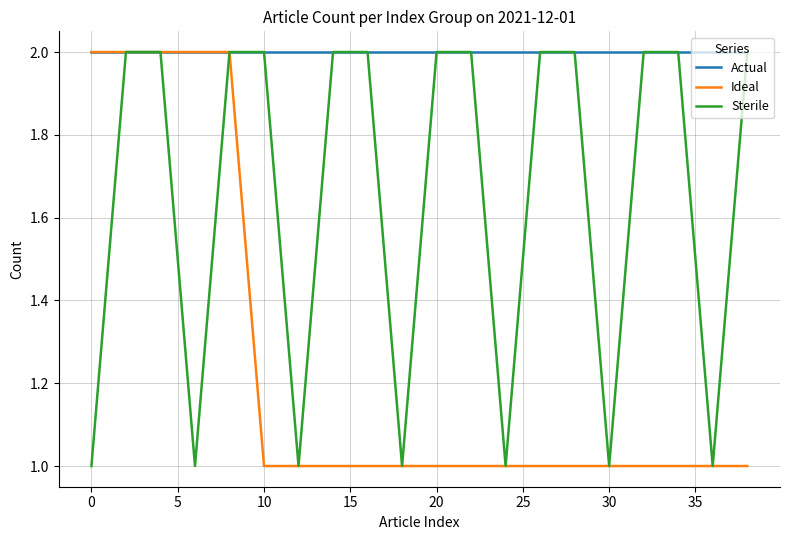

List the series in order of their overall mean, lowest first.

Ideal, Sterile, Actual